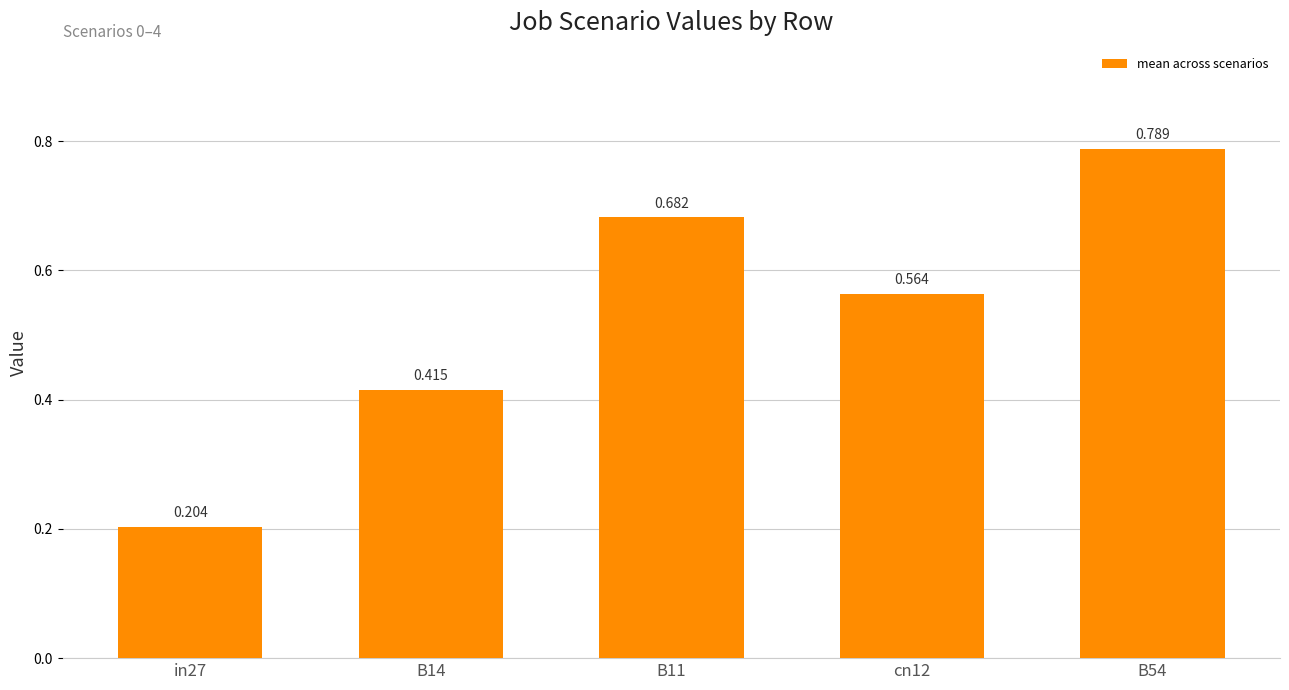

Rank the categories by value from highest to lowest.

B54, B11, cn12, B14, in27